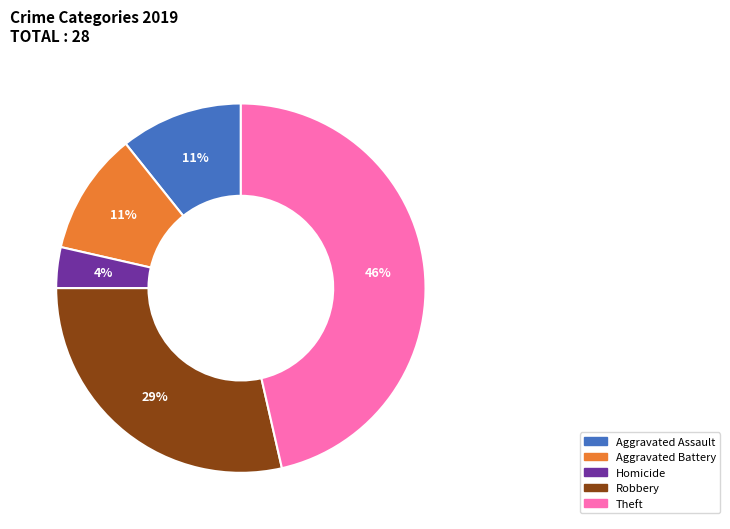

To the nearest percent, what is the average slice percentage?

20%